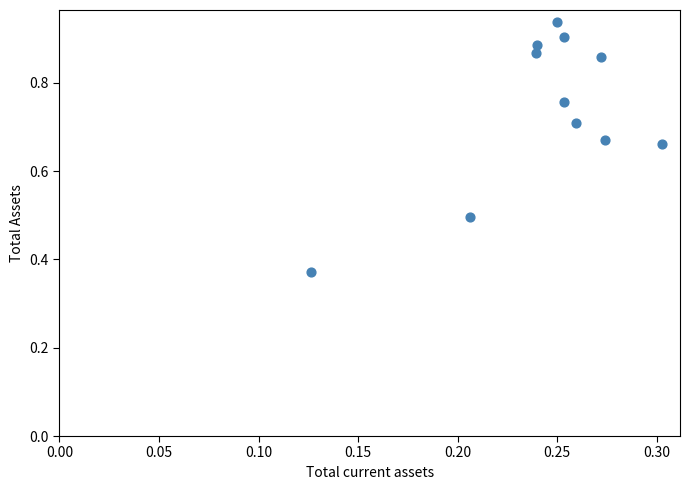

What is the range of Y values (max minus min)?

0.6